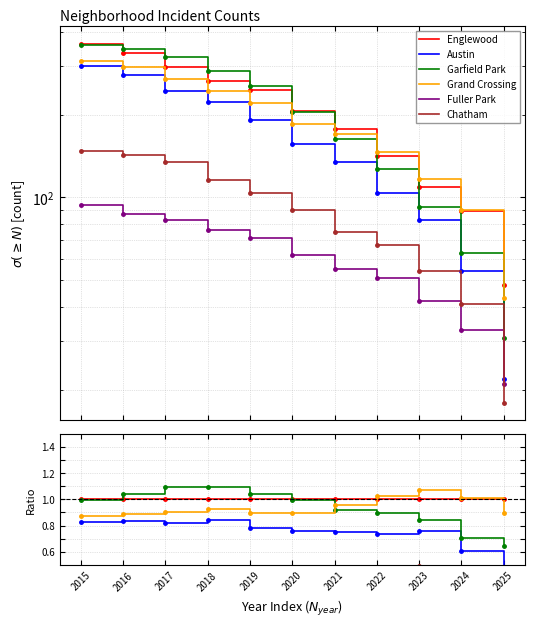

Which series changed the most between 2020 and 2024?

Garfield Park